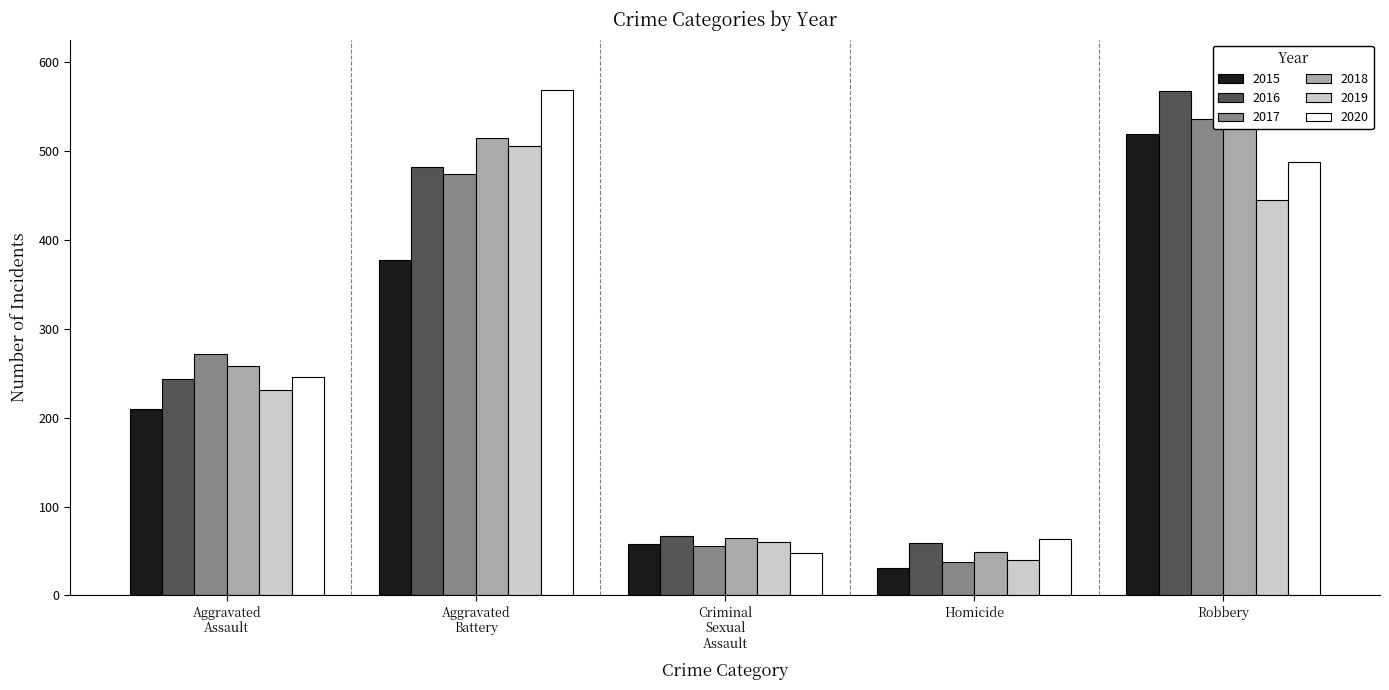

The value of 2017 at Criminal Sexual Assault is 26. True or false?

False